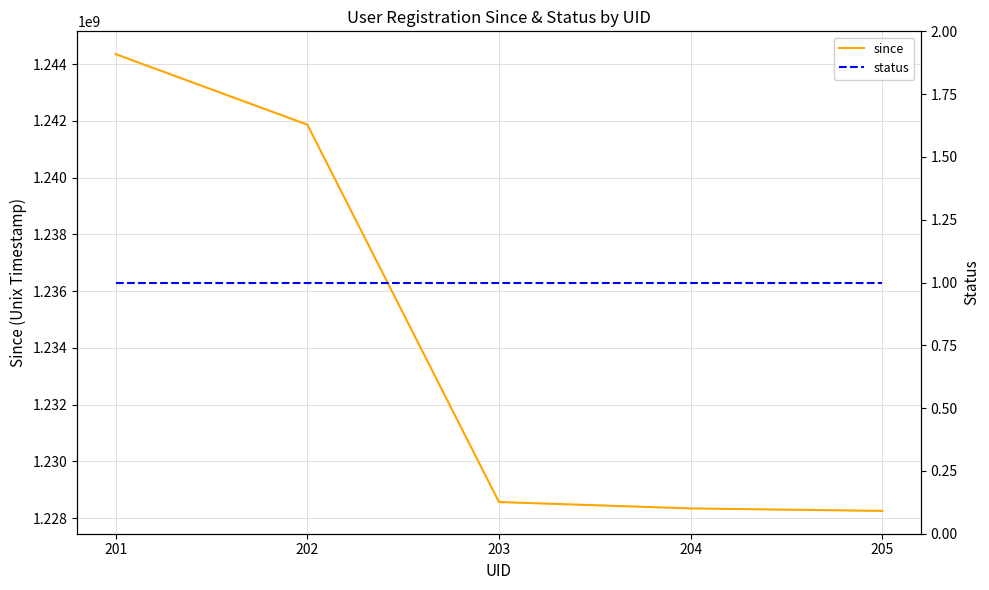

At which category is the sum across all series the highest?

201